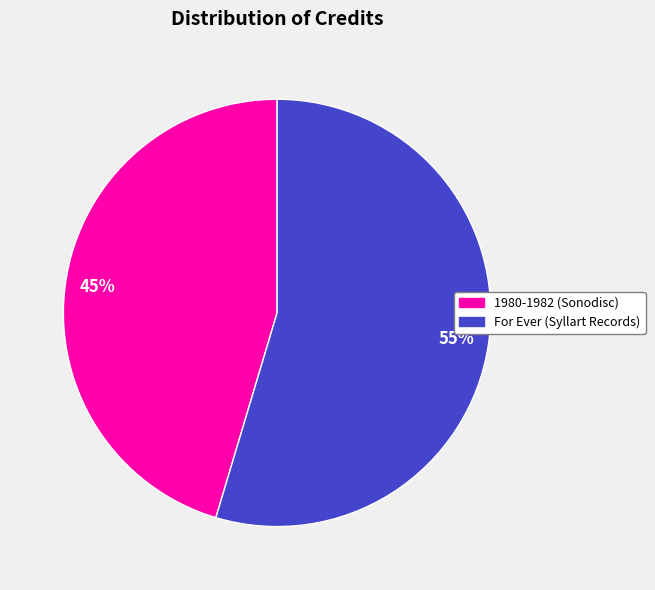

How many slices are in this pie chart?

2